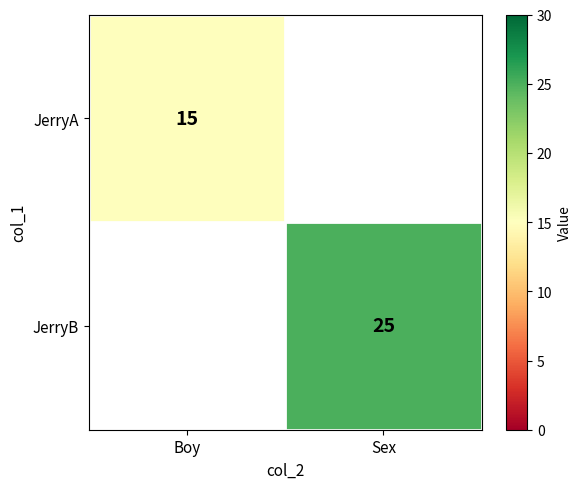

Is the value of JerryA at Boy greater than the value of JerryB at Sex?

No